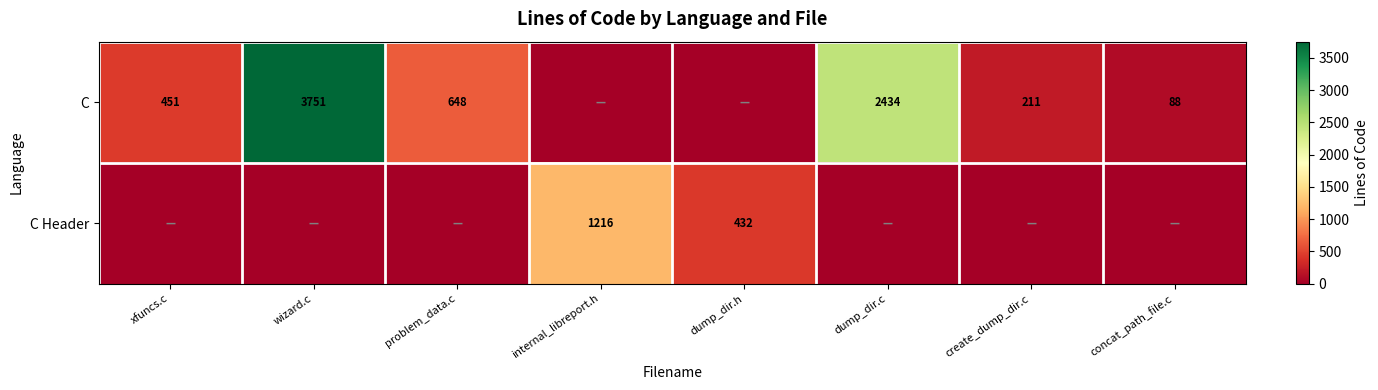

Where is C Header nearest to the value 608?

dump_dir.h